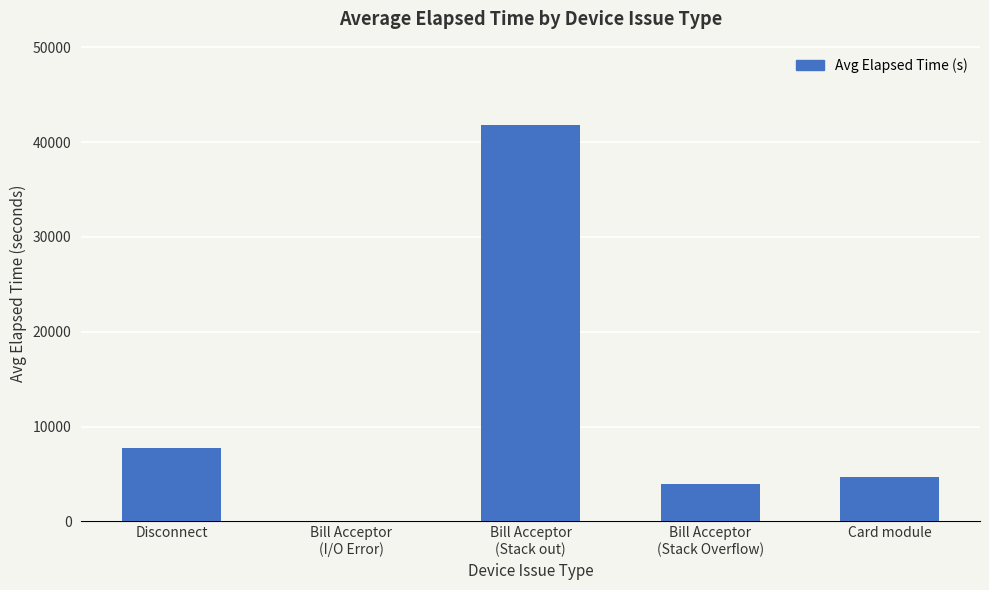

Is it true that the value at Bill Acceptor
(Stack Overflow) is 6276?

False